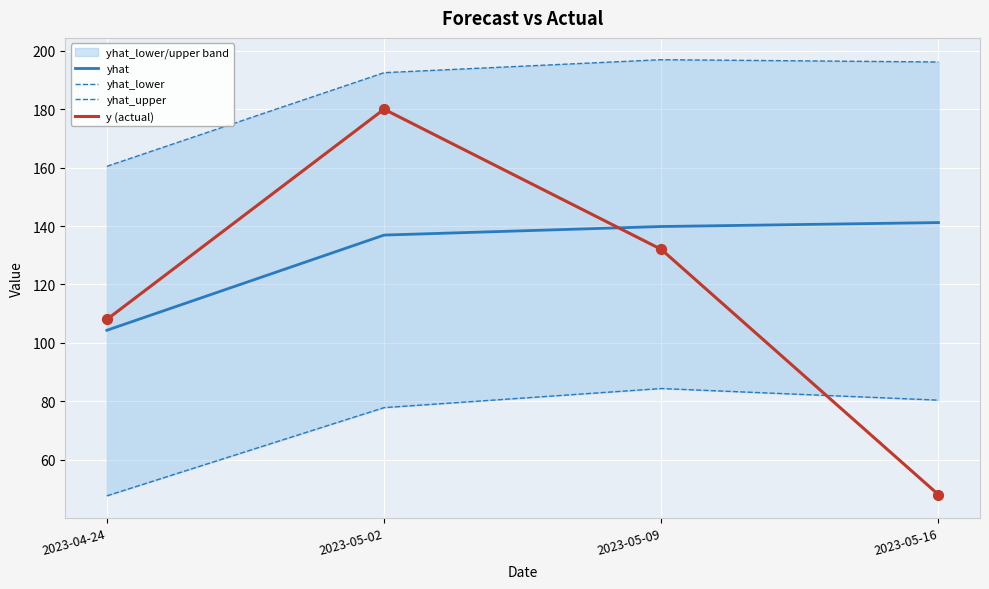

Which series contains the lowest Y value?

yhat_lower